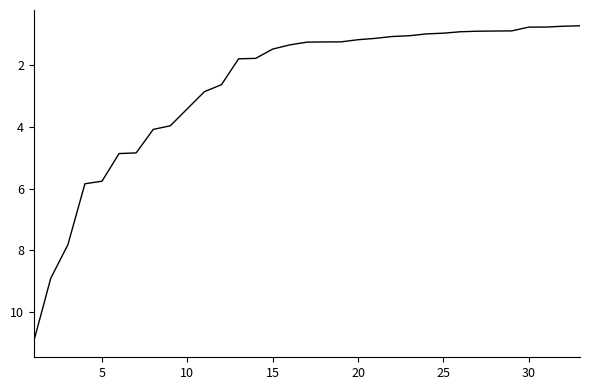

What is the minimum value shown in the chart?

0.7